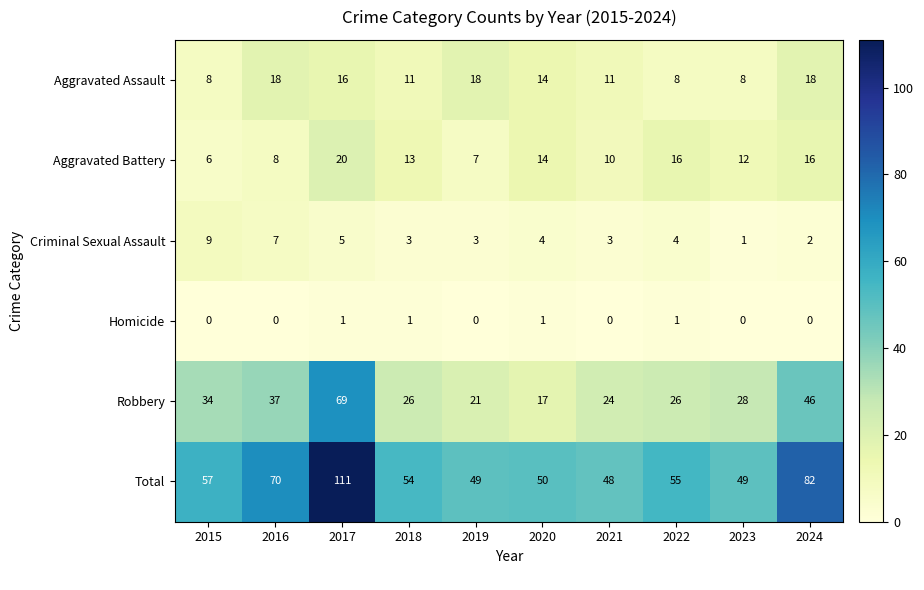

Which label corresponds to the largest value in the chart?

2017